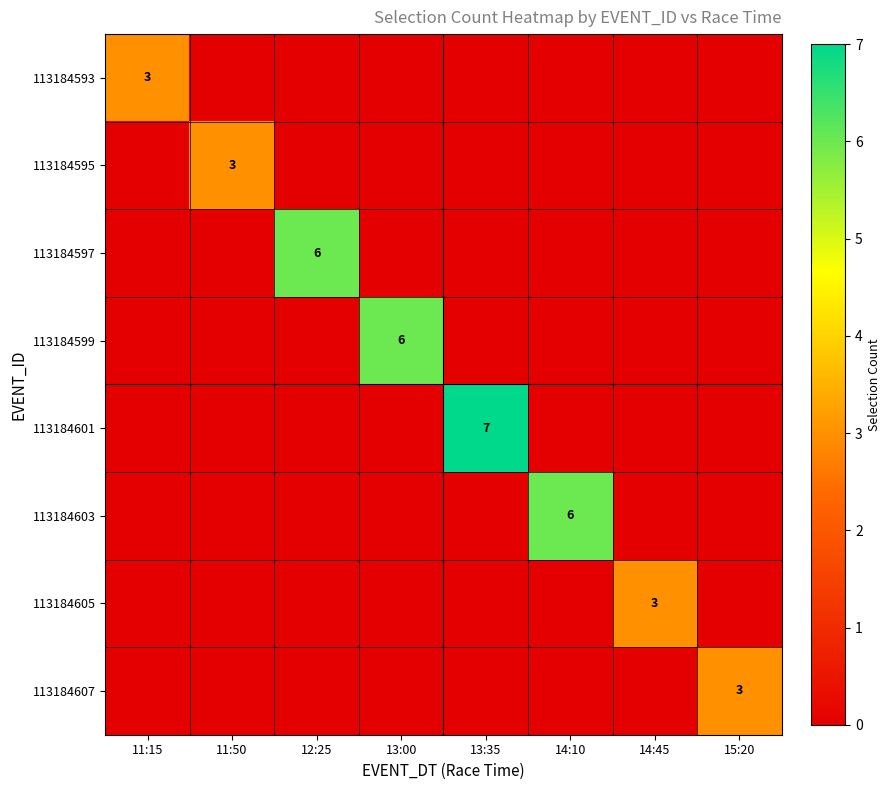

The value of 113184607 at 15:20 is 4. True or false?

False